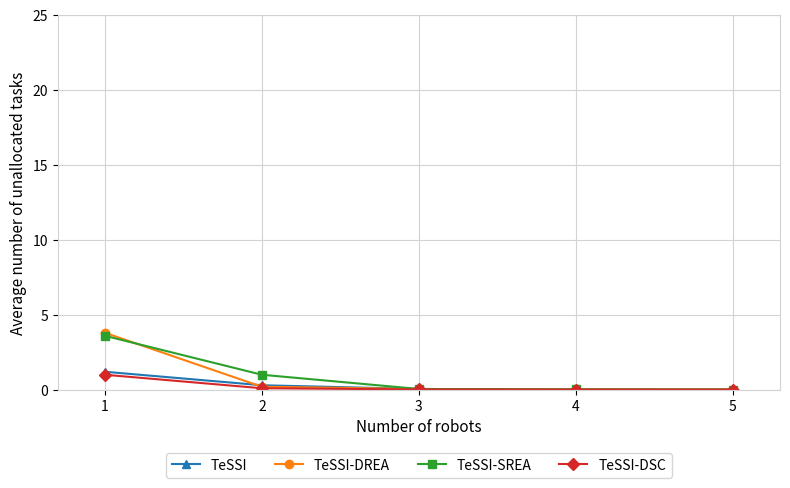

What is the difference between the maximum and second lowest values in the TeSSI-DSC series?

1.0